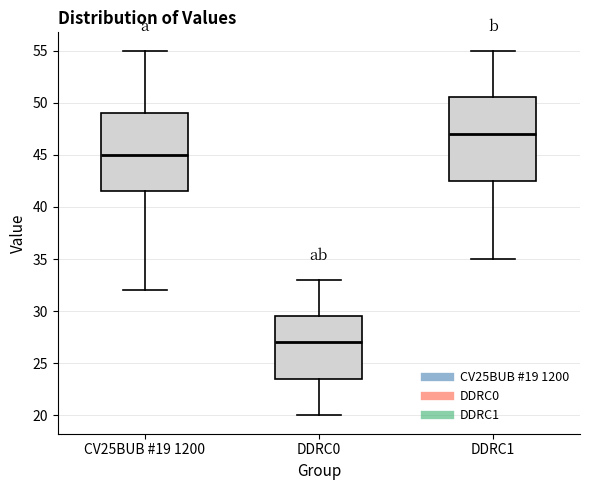

Which box has the highest median line?

DDRC1